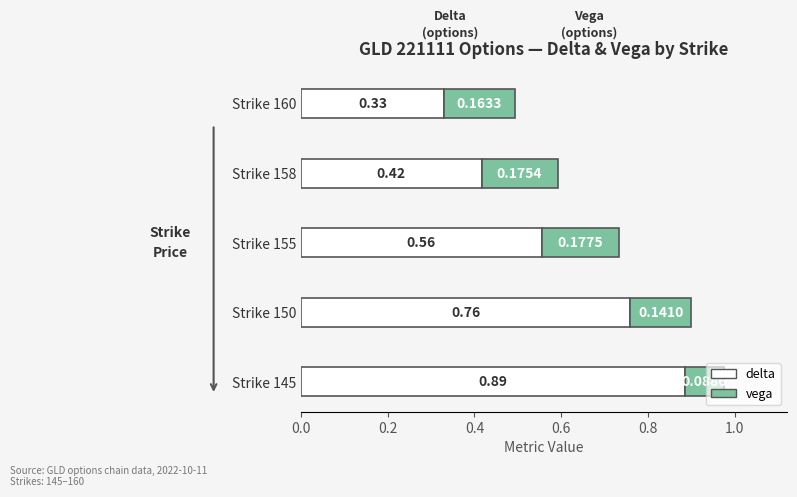

What is the difference between the delta values at Strike 145 and Strike 158?

0.5